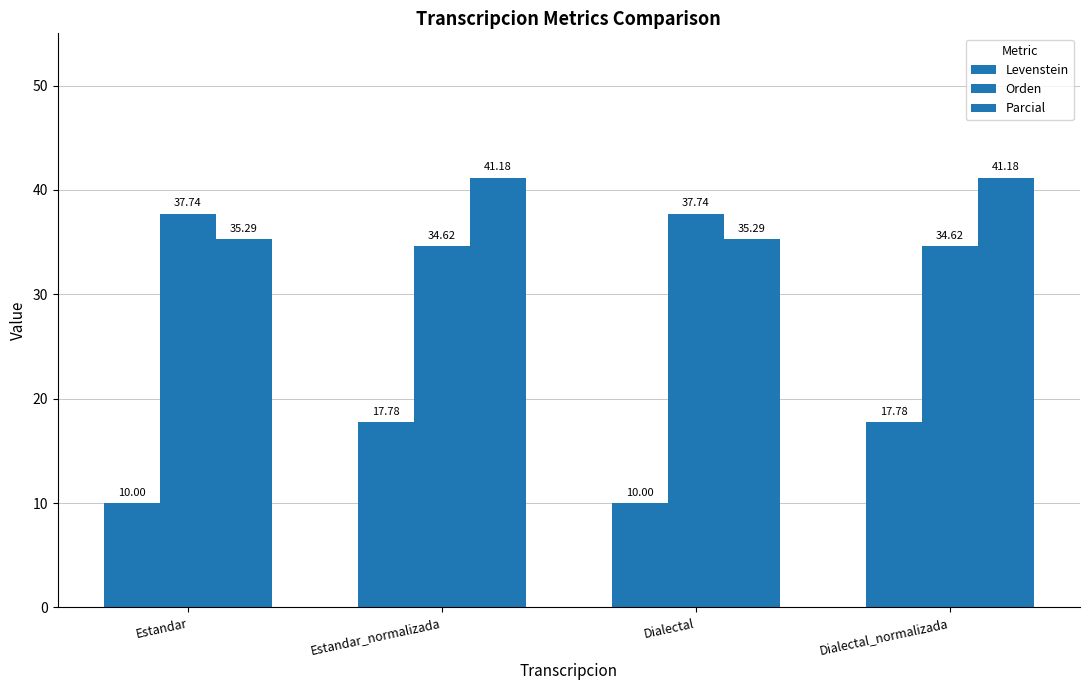

How many values in the Levenstein series are below 17?

2